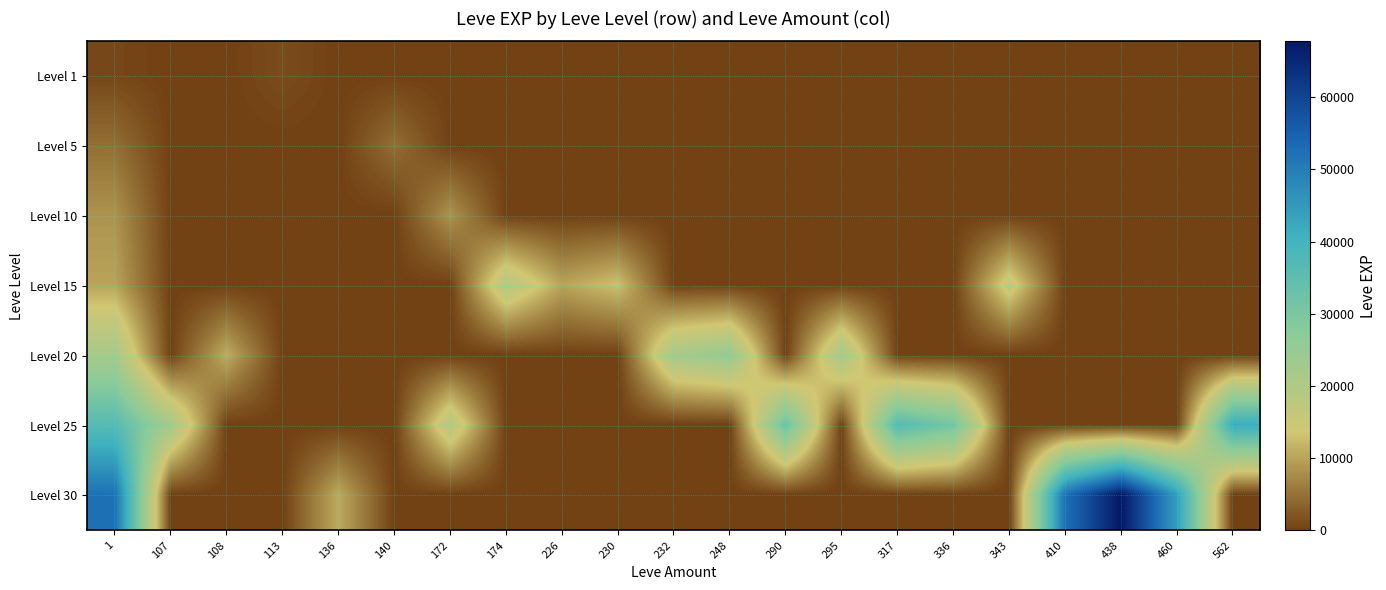

Which has a higher value, 113 or 140?

113